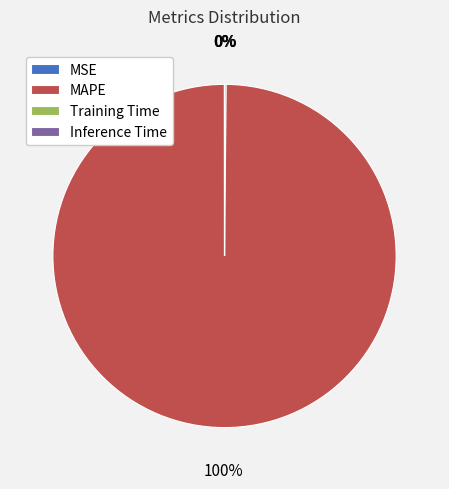

Does MAPE represent more than half of the total?

Yes